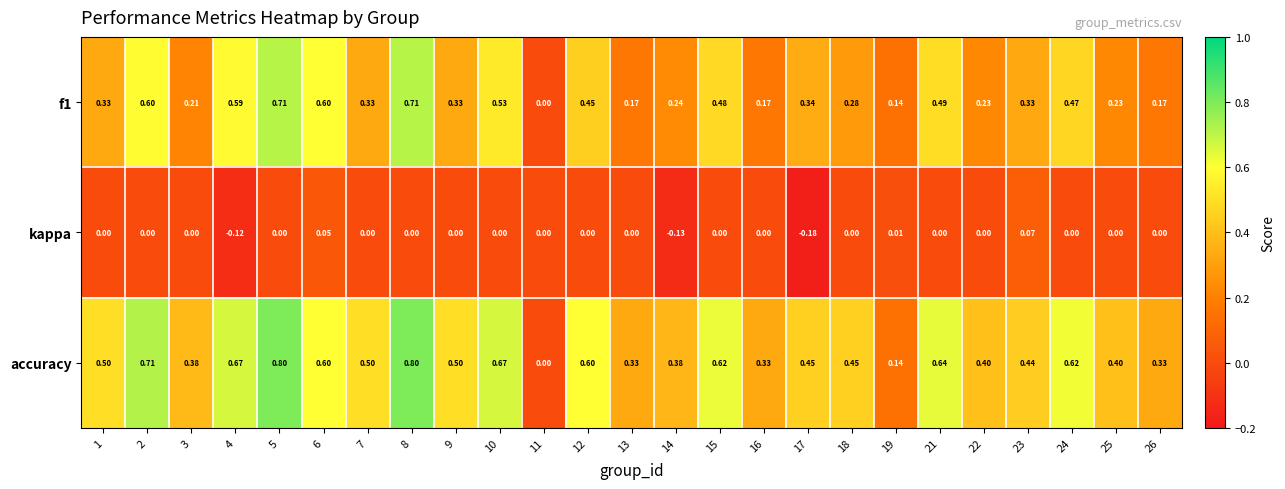

Which series has the widest spread of values?

accuracy